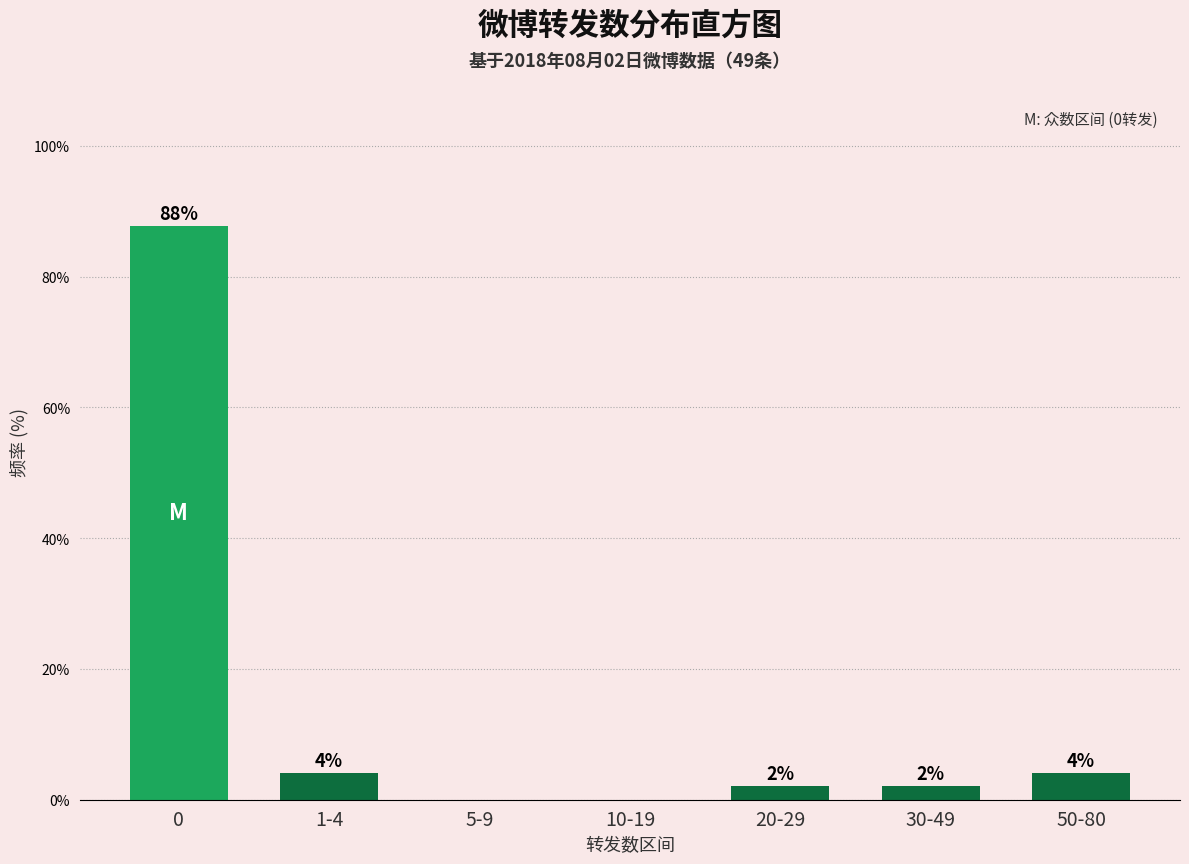

What is the maximum value shown in the chart?

87.8